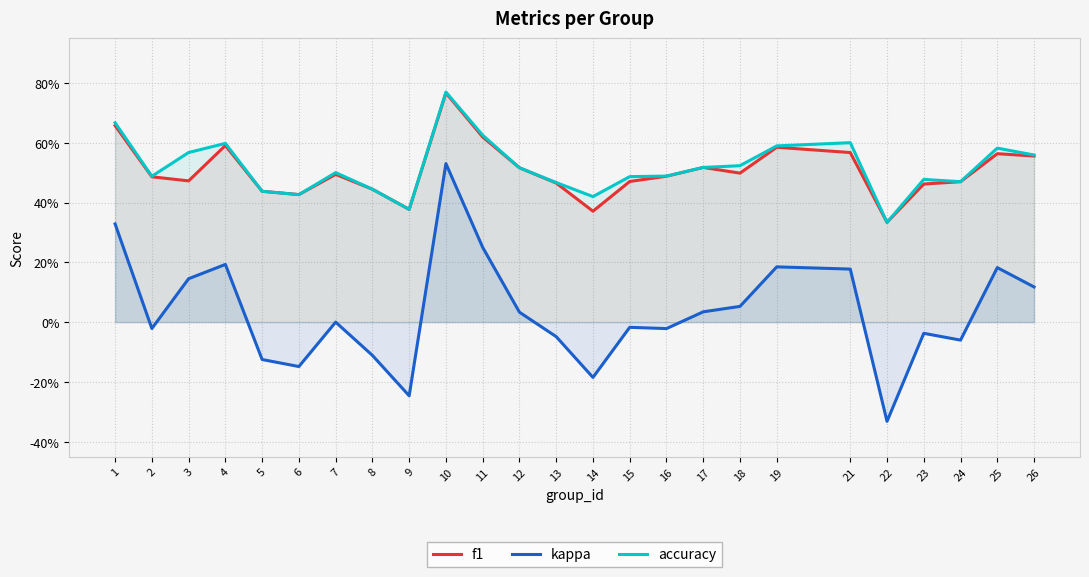

Is the value of accuracy at 2 greater than the value of f1 at 11?

No